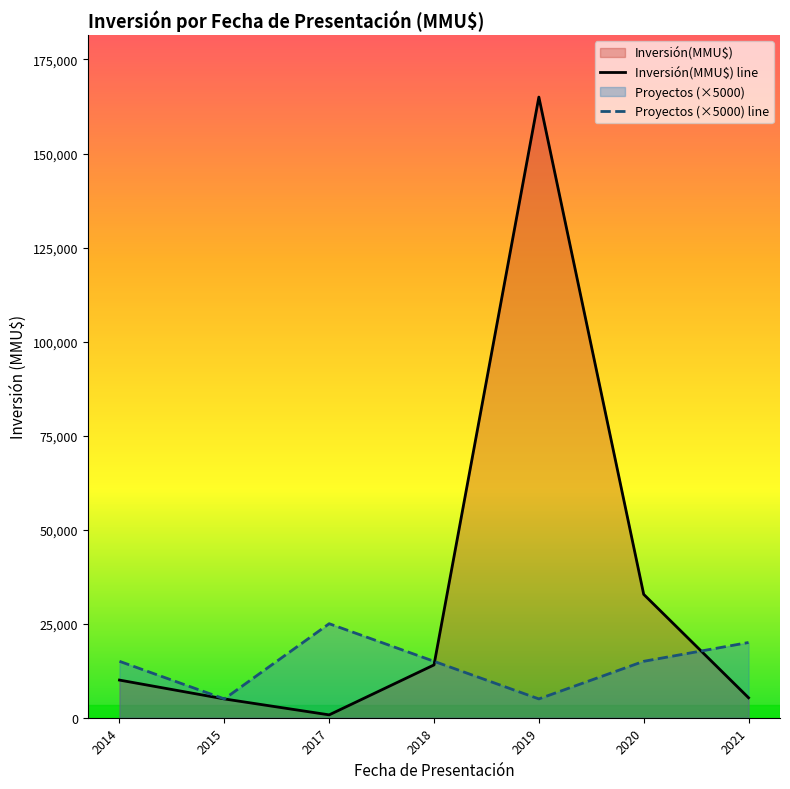

Reading left to right, transcribe all the data shown in this chart.

Inversión(MMU$) line: 10010	5000	760	14040	165000	32800	5310
Proyectos (×5000) line: 15000	5000	25000	15000	5000	15000	20000